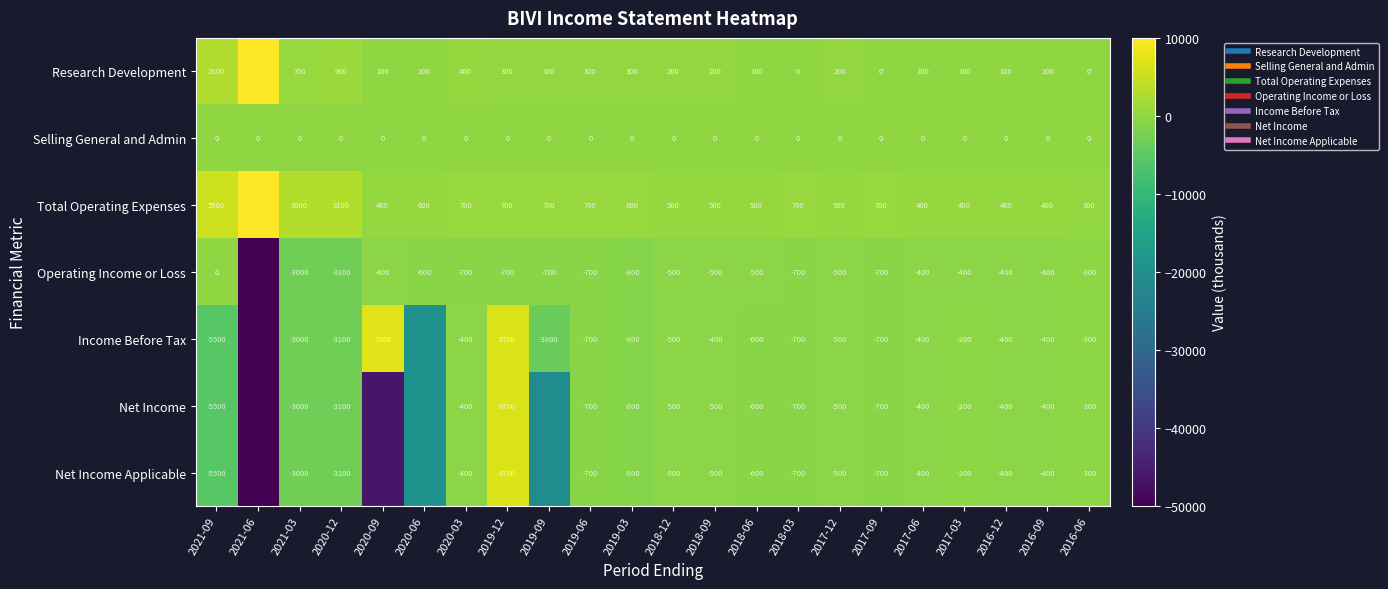

How many data points in Research Development are above 200?

9